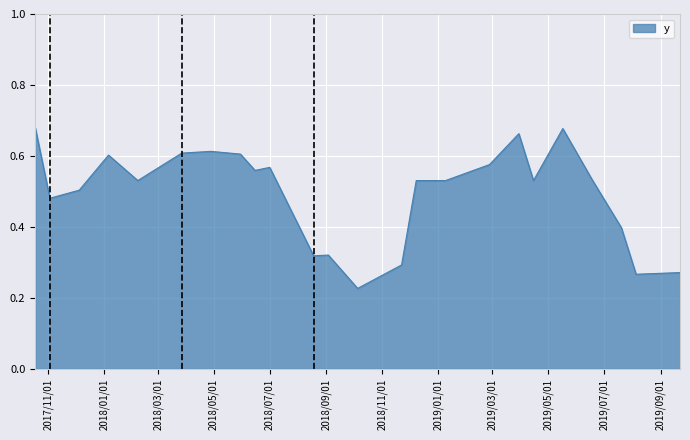

Does the chart display data point markers on the line(s)?

No